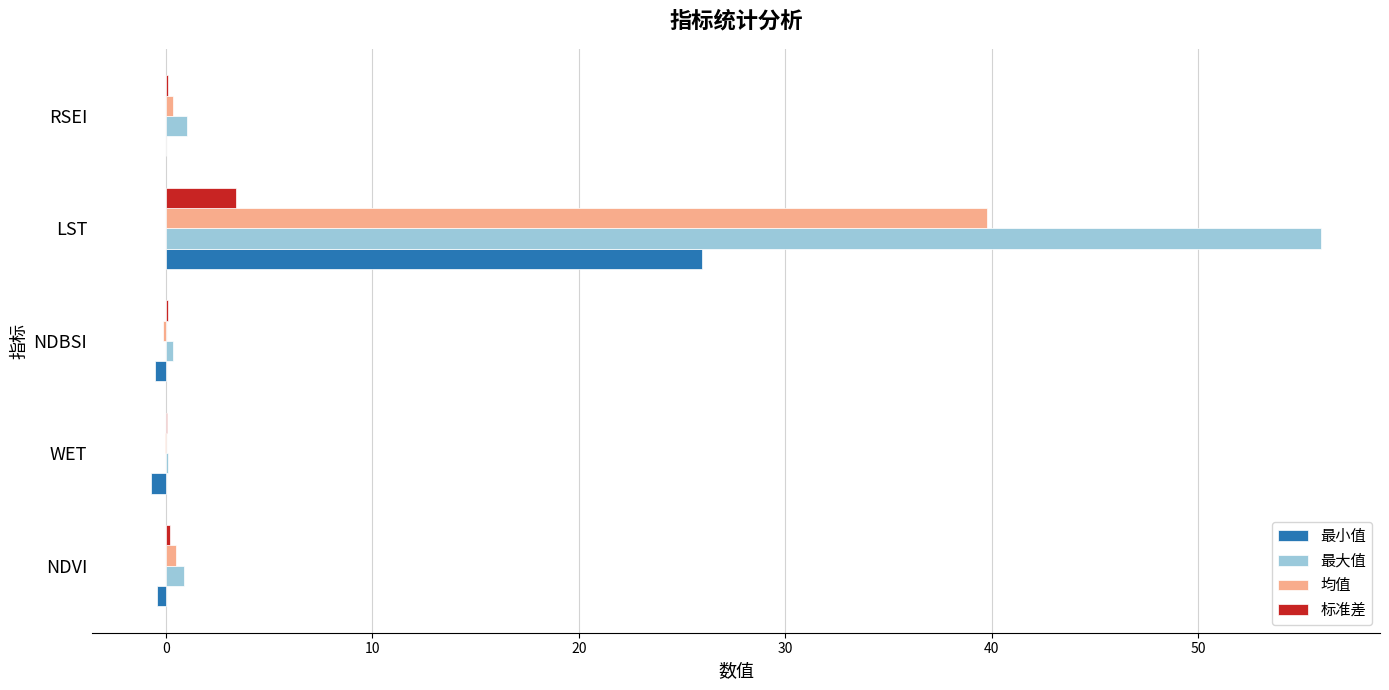

At which category is the sum across all series the highest?

LST